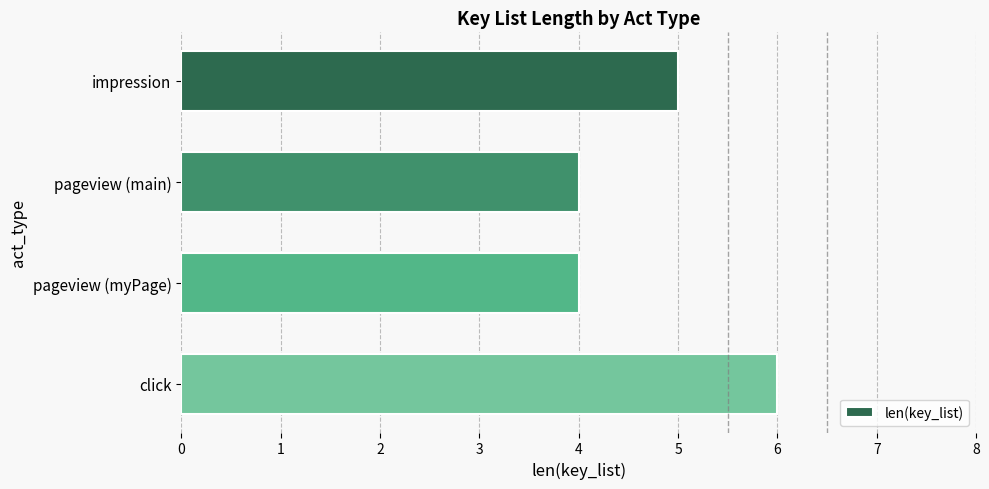

How many categories are shown in the chart?

4